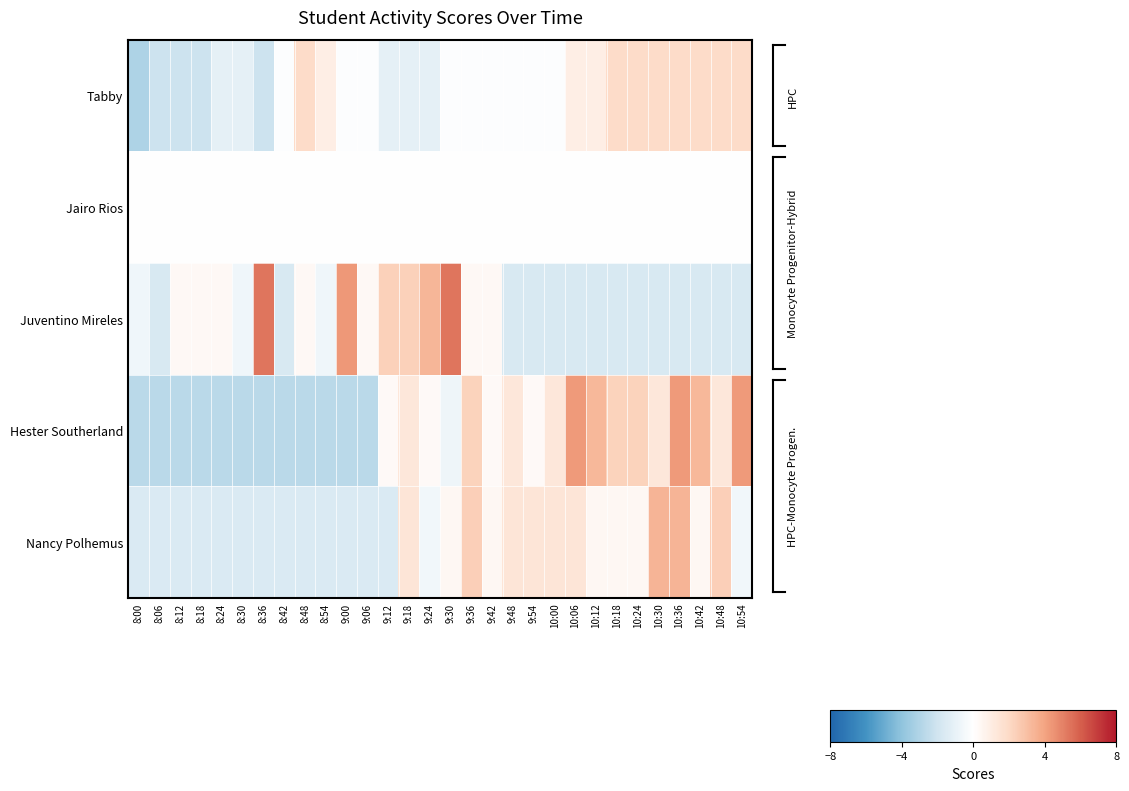

What is the spread (max minus min) of values at 8:42?

2.7